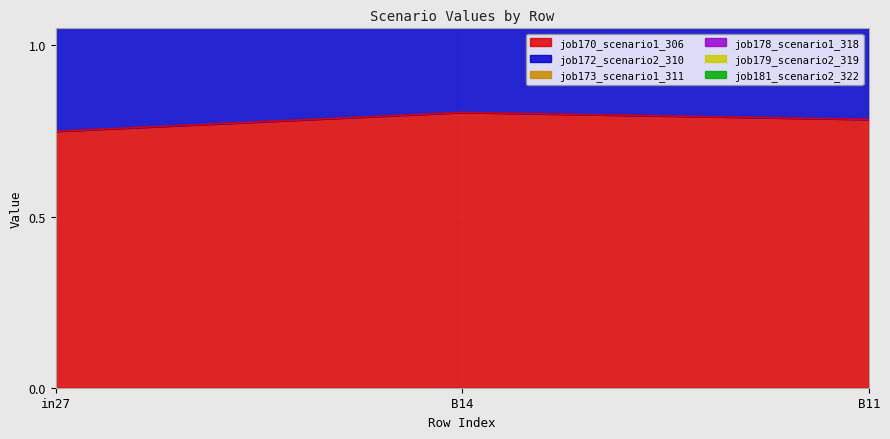

At which label does job170_scenario1_306 reach its minimum?

in27